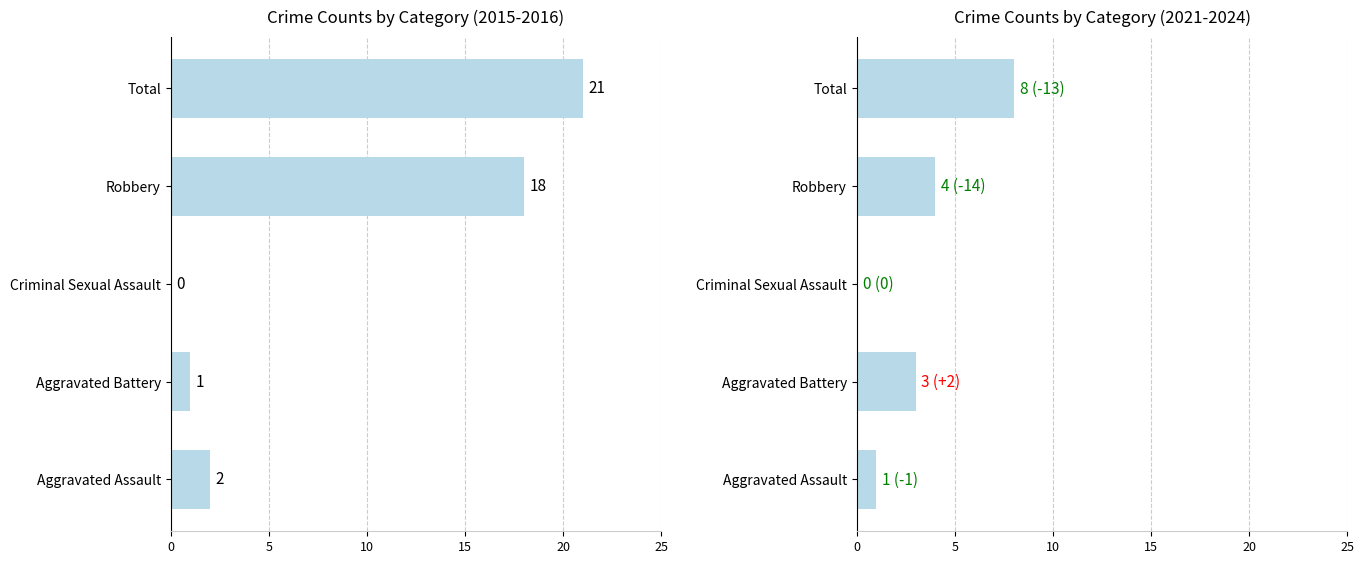

Between Aggravated Assault and Total, which series saw the biggest shift?

2015